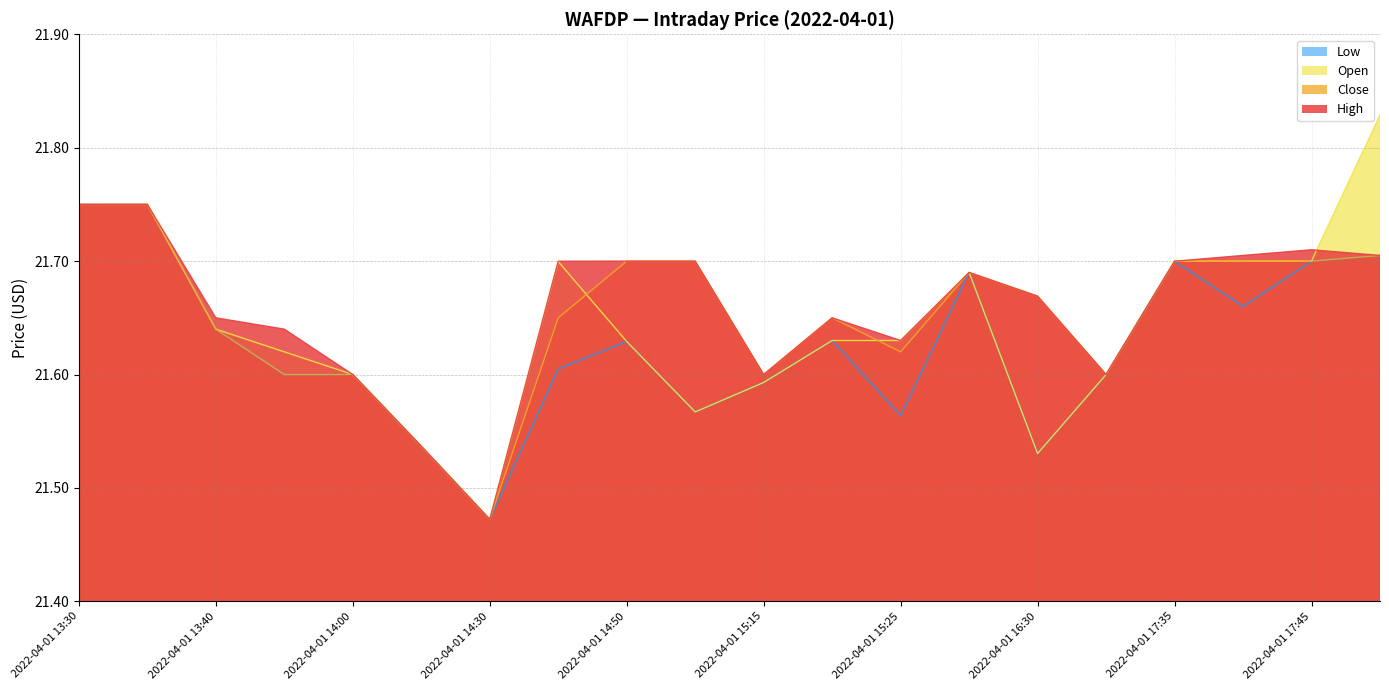

Reading left to right, extract all data points from this chart.

high: 2022-04-01 13:30=21.8	2022-04-01 13:35=21.8	2022-04-01 13:40=21.6	2022-04-01 13:50=21.6	2022-04-01 14:00=21.6	2022-04-01 14:10=21.5	2022-04-01 14:30=21.5	2022-04-01 14:35=21.7	2022-04-01 14:50=21.7	2022-04-01 15:10=21.7	2022-04-01 15:15=21.6	2022-04-01 15:20=21.6	2022-04-01 15:25=21.6	2022-04-01 16:20=21.7	2022-04-01 16:30=21.7	2022-04-01 16:50=21.6	2022-04-01 17:35=21.7	2022-04-01 17:40=21.7	2022-04-01 17:45=21.7	2022-04-01 17:50=21.7
close: 2022-04-01 13:30=21.8	2022-04-01 13:35=21.8	2022-04-01 13:40=21.6	2022-04-01 13:50=21.6	2022-04-01 14:00=21.6	2022-04-01 14:10=21.5	2022-04-01 14:30=21.5	2022-04-01 14:35=21.6	2022-04-01 14:50=21.7	2022-04-01 15:10=21.7	2022-04-01 15:15=21.6	2022-04-01 15:20=21.6	2022-04-01 15:25=21.6	2022-04-01 16:20=21.7	2022-04-01 16:30=21.7	2022-04-01 16:50=21.6	2022-04-01 17:35=21.7	2022-04-01 17:40=21.7	2022-04-01 17:45=21.7	2022-04-01 17:50=21.7
open: 2022-04-01 13:30=21.8	2022-04-01 13:35=21.8	2022-04-01 13:40=21.6	2022-04-01 13:50=21.6	2022-04-01 14:00=21.6	2022-04-01 14:10=21.5	2022-04-01 14:30=21.5	2022-04-01 14:35=21.7	2022-04-01 14:50=21.6	2022-04-01 15:10=21.6	2022-04-01 15:15=21.6	2022-04-01 15:20=21.6	2022-04-01 15:25=21.6	2022-04-01 16:20=21.7	2022-04-01 16:30=21.5	2022-04-01 16:50=21.6	2022-04-01 17:35=21.7	2022-04-01 17:40=21.7	2022-04-01 17:45=21.7	2022-04-01 17:50=21.8
low: 2022-04-01 13:30=21.8	2022-04-01 13:35=21.8	2022-04-01 13:40=21.6	2022-04-01 13:50=21.6	2022-04-01 14:00=21.6	2022-04-01 14:10=21.5	2022-04-01 14:30=21.5	2022-04-01 14:35=21.6	2022-04-01 14:50=21.6	2022-04-01 15:10=21.6	2022-04-01 15:15=21.6	2022-04-01 15:20=21.6	2022-04-01 15:25=21.6	2022-04-01 16:20=21.7	2022-04-01 16:30=21.5	2022-04-01 16:50=21.6	2022-04-01 17:35=21.7	2022-04-01 17:40=21.7	2022-04-01 17:45=21.7	2022-04-01 17:50=21.7